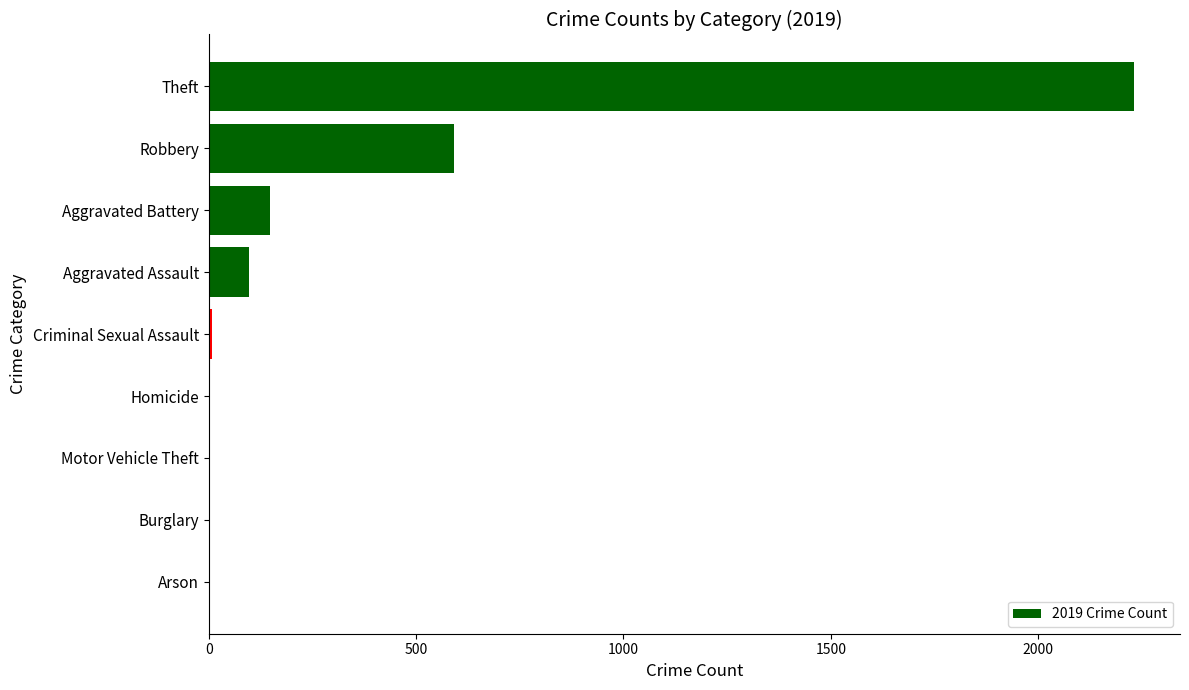

The chart shows a value of 591 at Robbery. True or false?

True